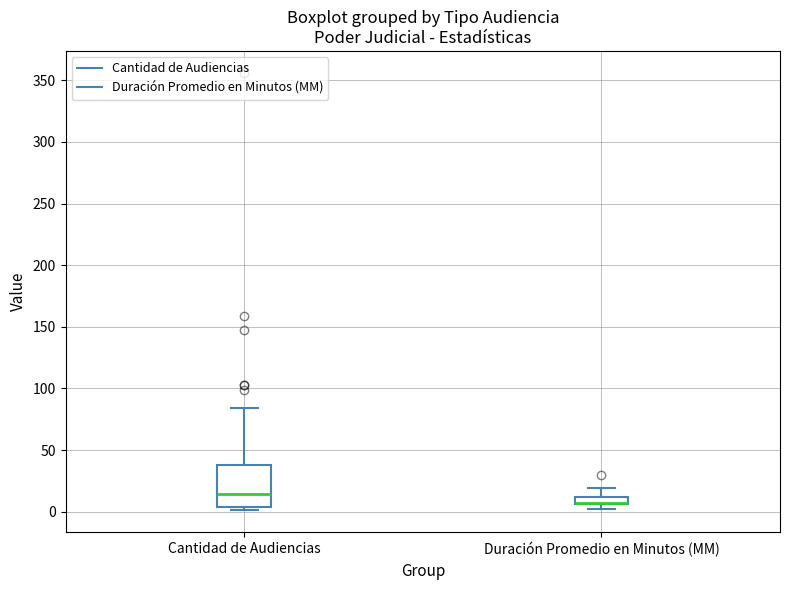

Which box is the tallest, from its lower edge to its upper edge?

Cantidad de Audiencias